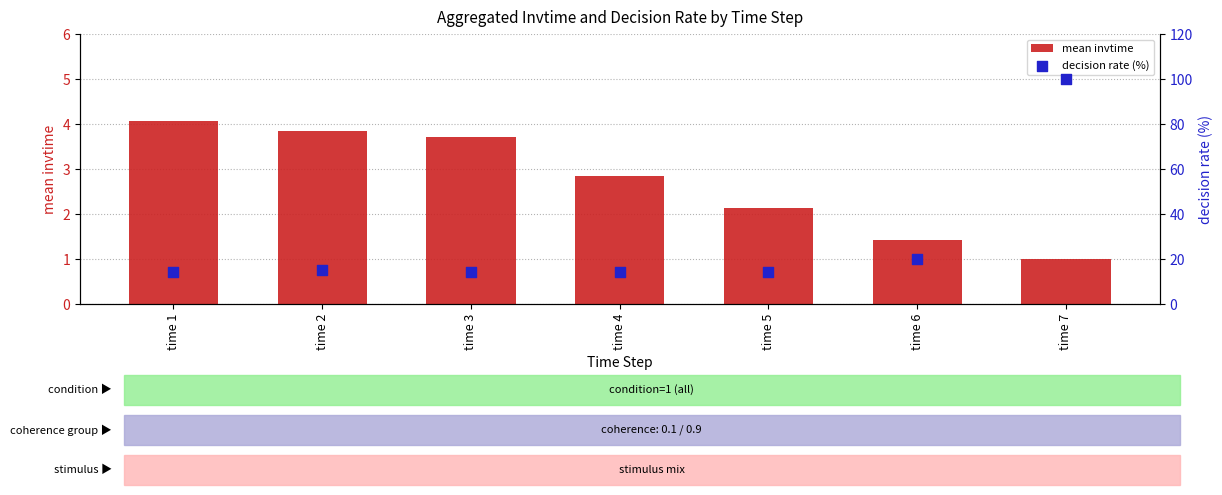

Which series has the largest total across all categories?

decision rate (%)